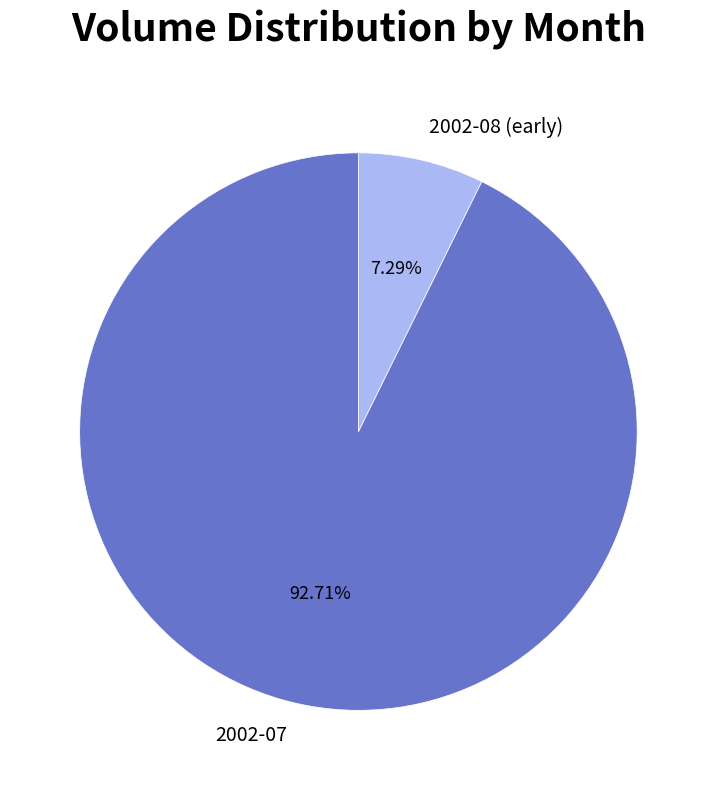

Rank the categories by value from highest to lowest.

2002-07, 2002-08 (early)